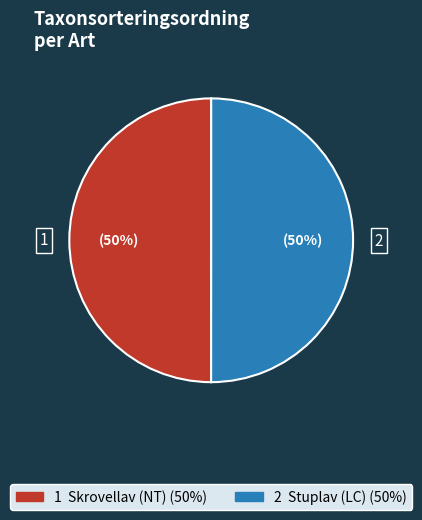

To the nearest percent, what is the average slice percentage?

50%